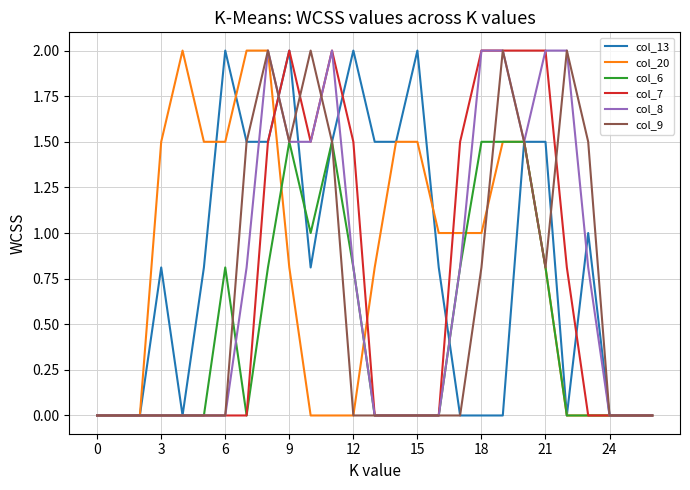

What is the highest value of the col_13 series?

2.0